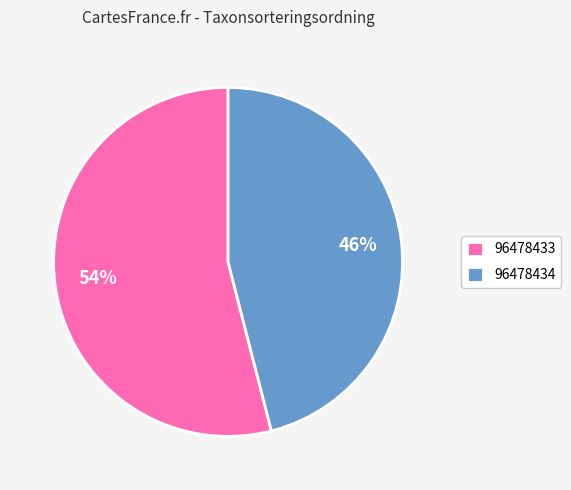

Which slice is the smallest?

96478434